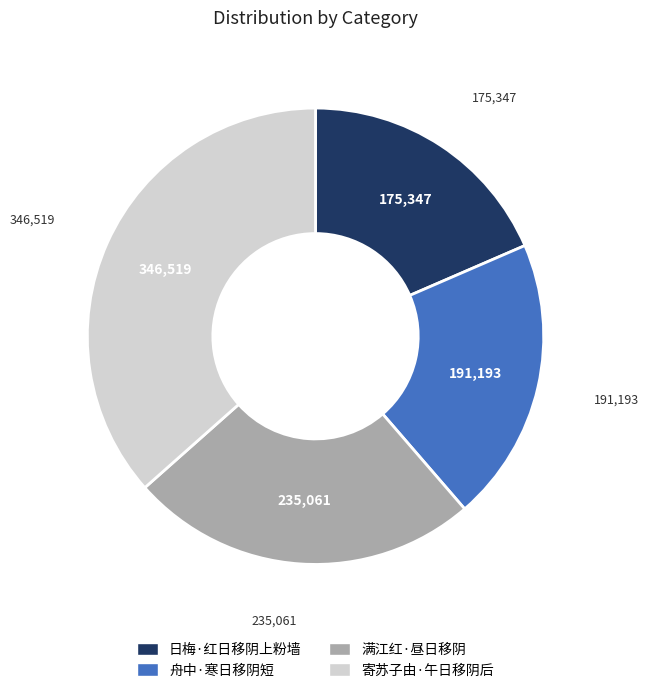

How many segments does this pie chart have?

4